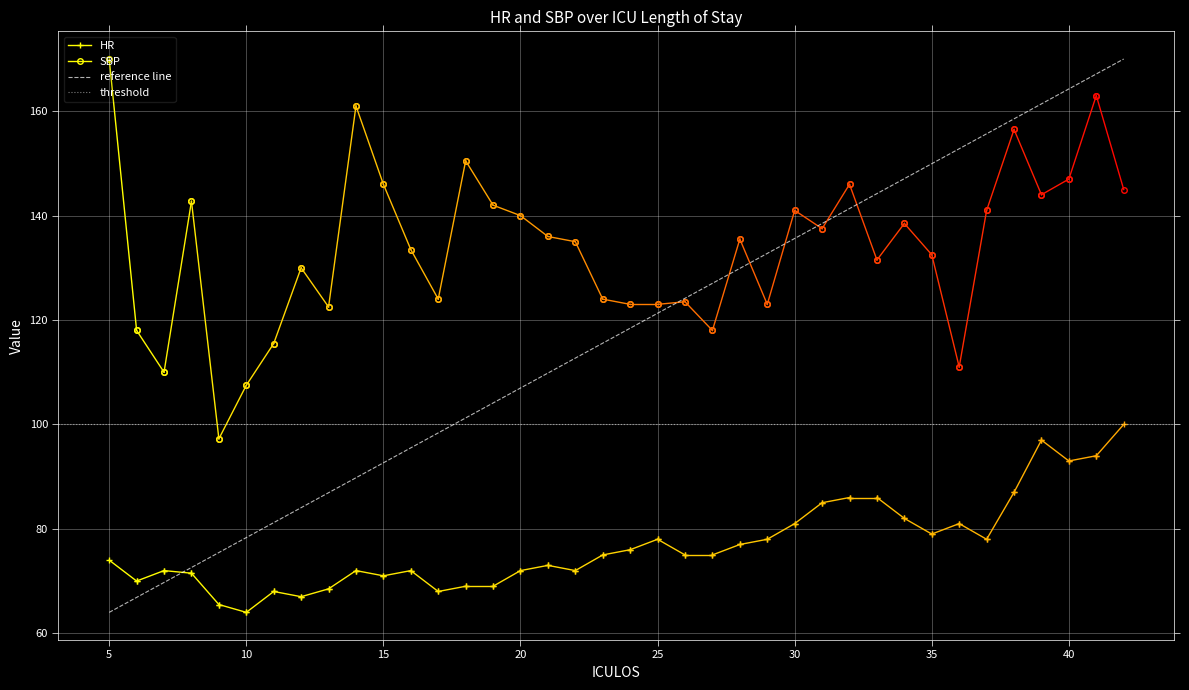

What is the difference between the maximum and second lowest values in the HR series?

34.5